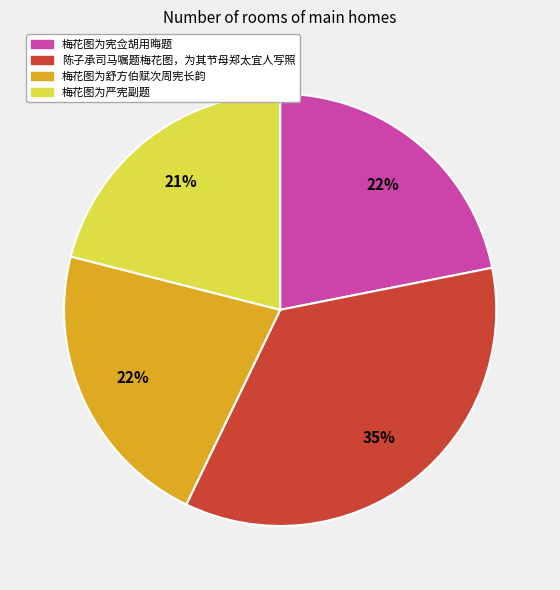

Does 梅花图为宪佥胡用晦题 represent more than half of the total?

No